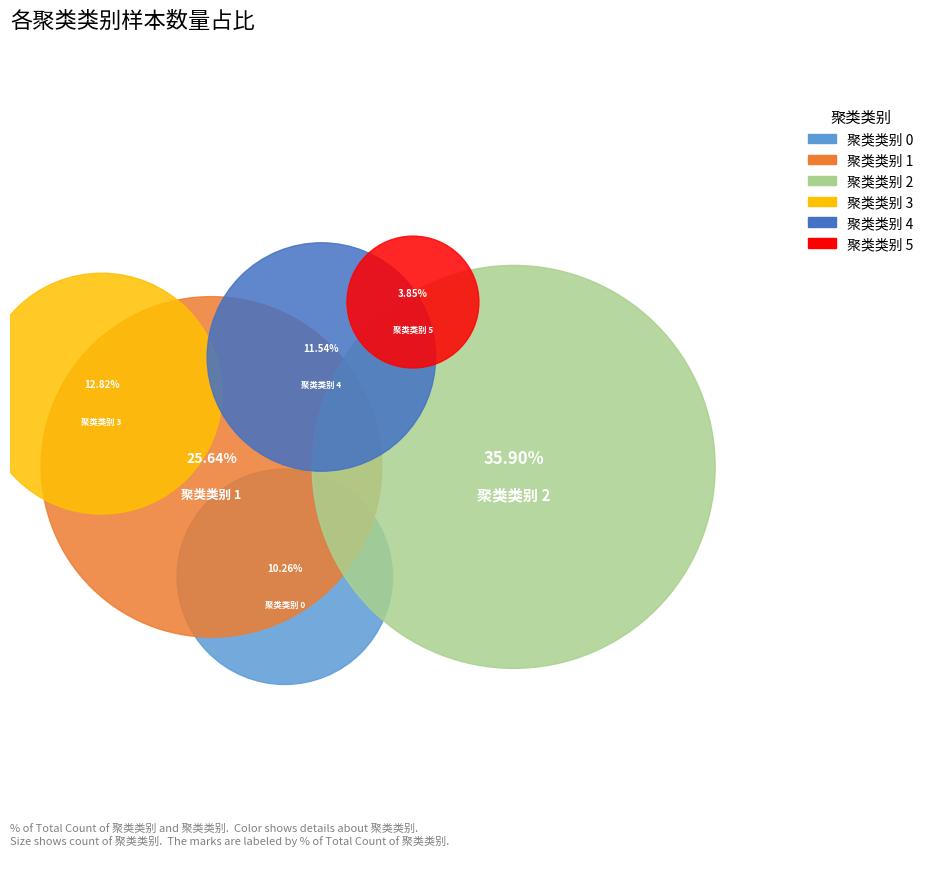

What percentage is NOT represented by 聚类类别 3?

87.2%